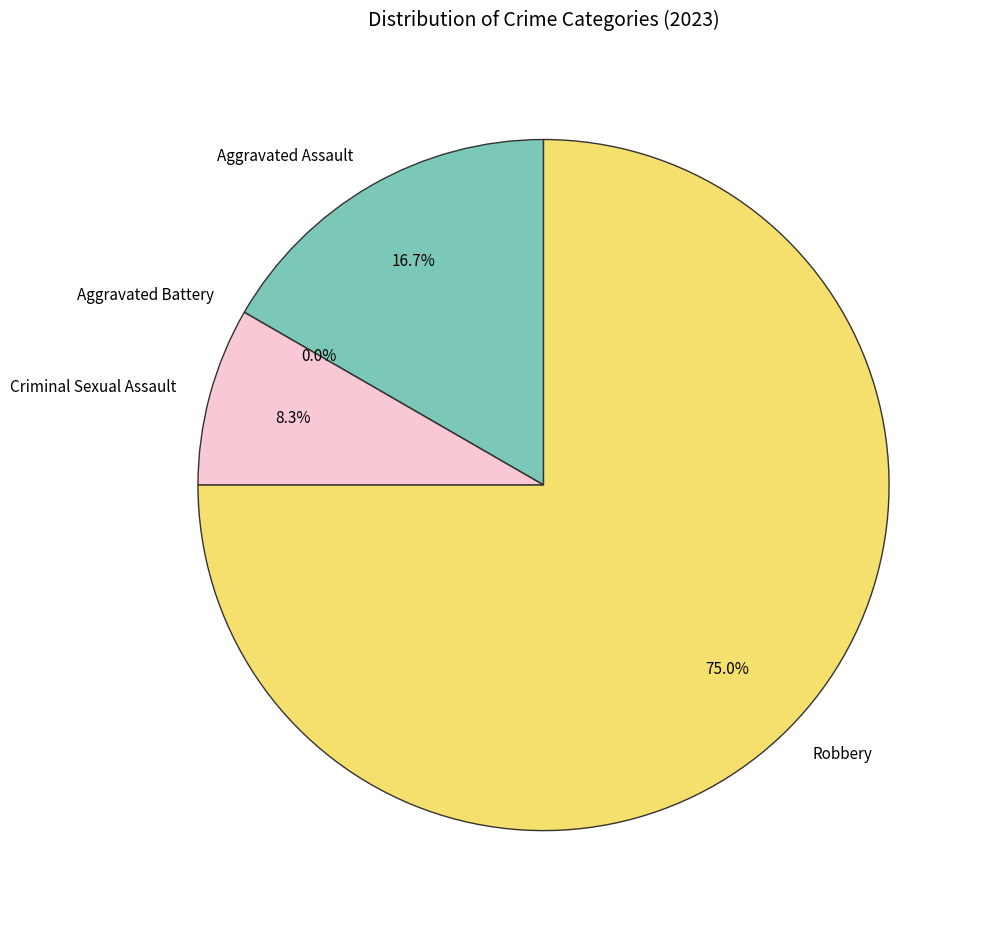

To the nearest percent, what portion does Robbery represent?

75%